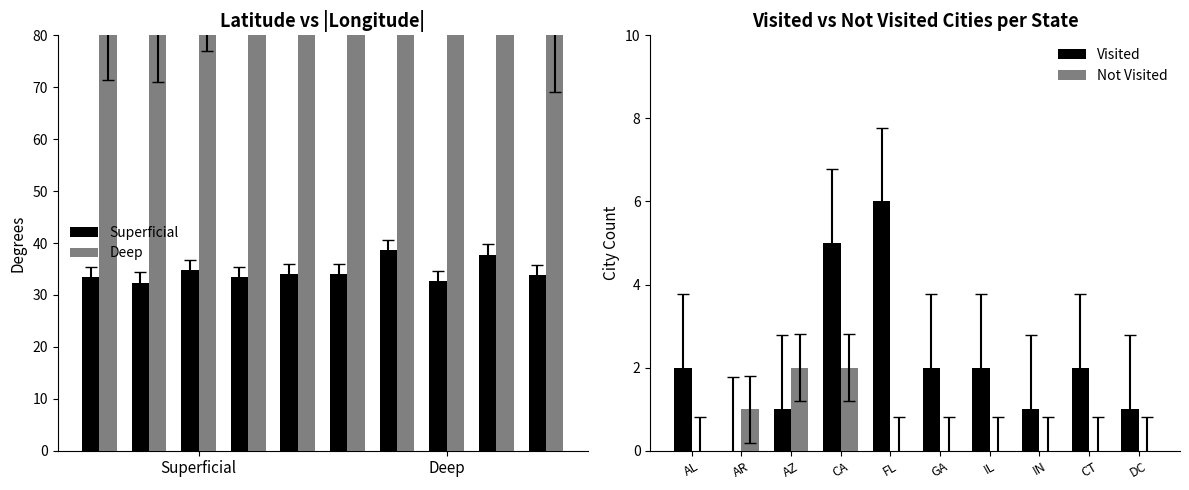

How many bars are there in total?

40